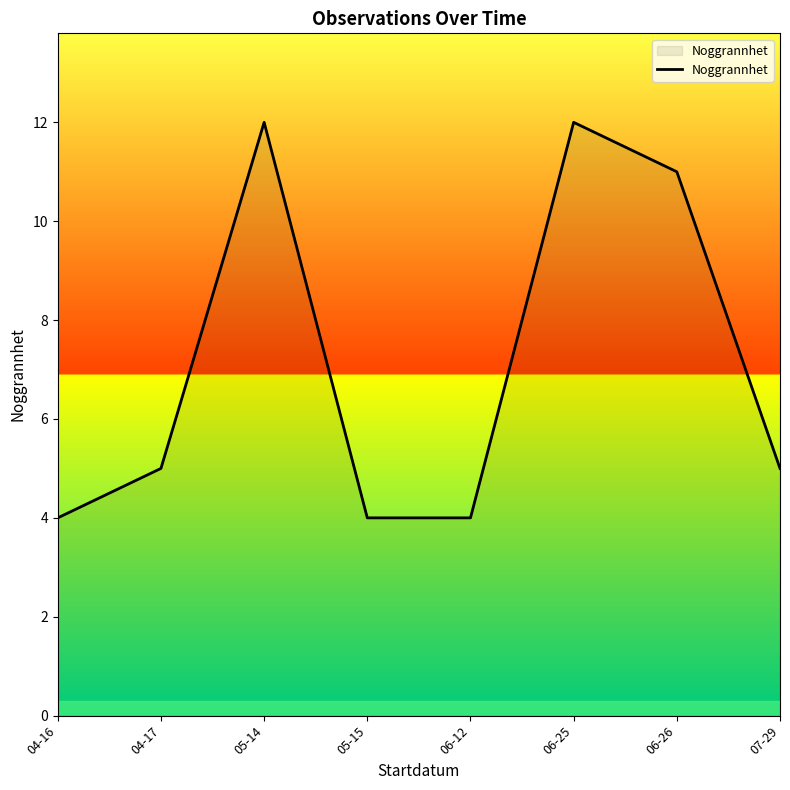

Reading left to right, list all the values displayed in this chart.

4	5	12	4	4	12	11	5